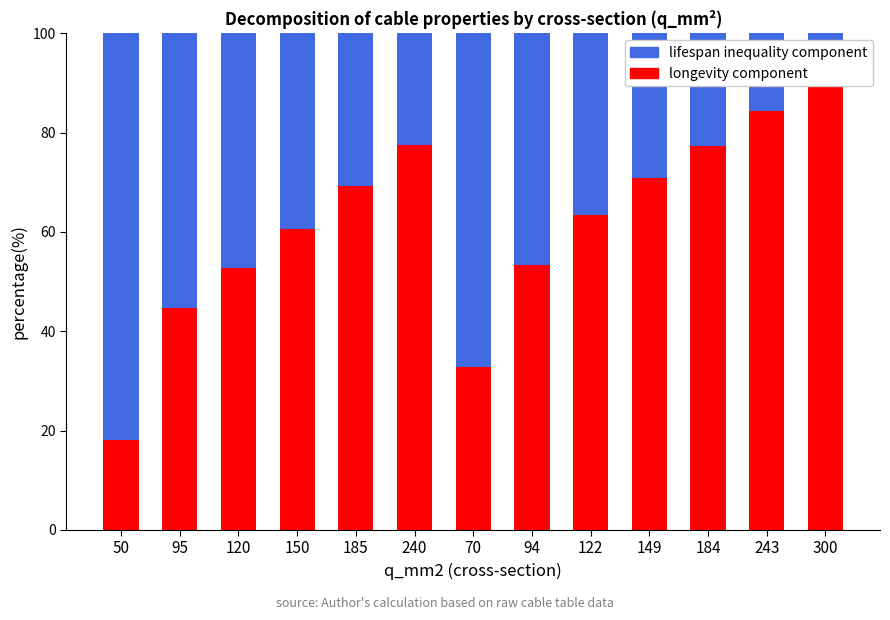

At how many categories does at least one series exceed 45?

13